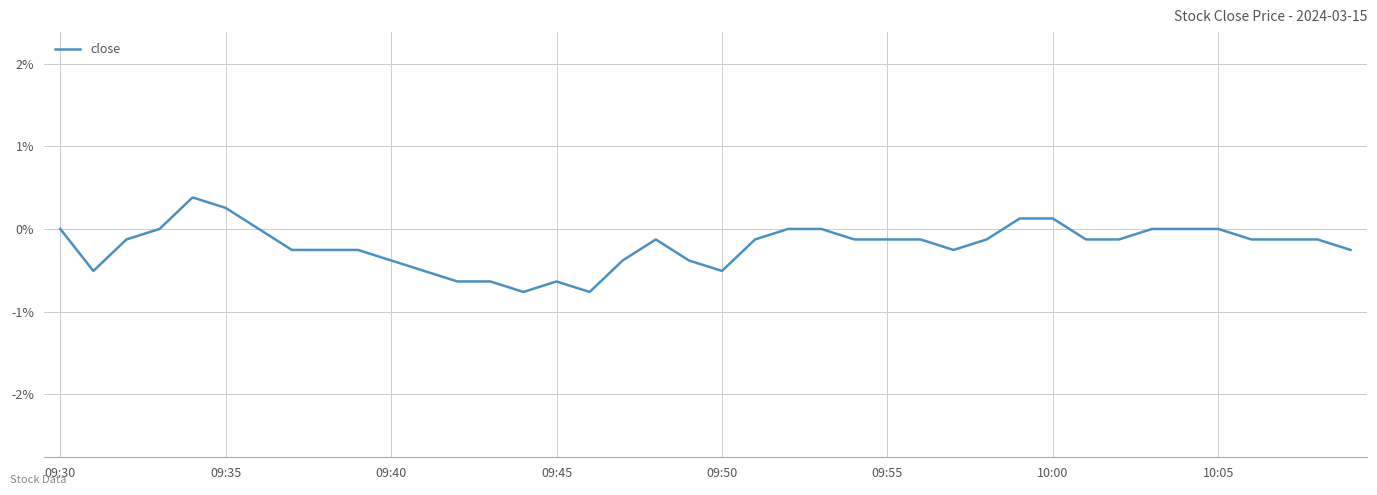

At which label is the value closest to 0?

09:30